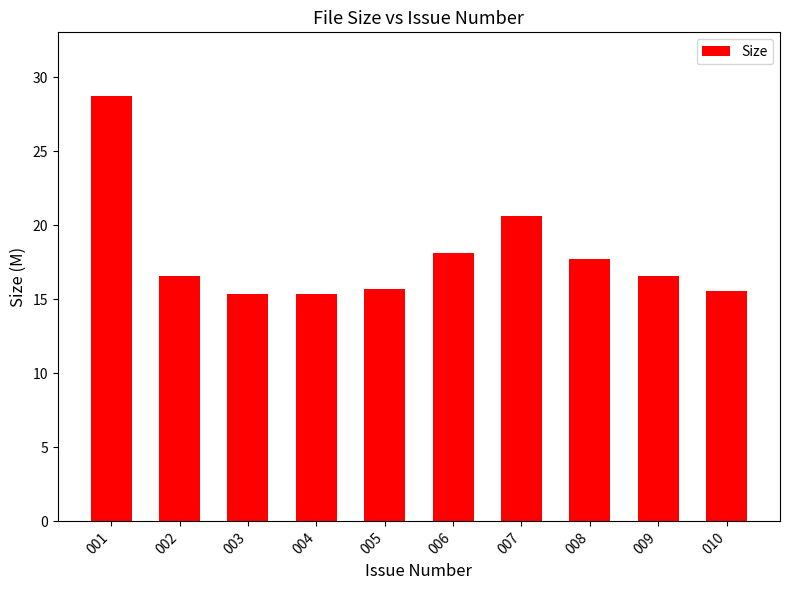

What is the value of the 1st bar from the left?

28.7